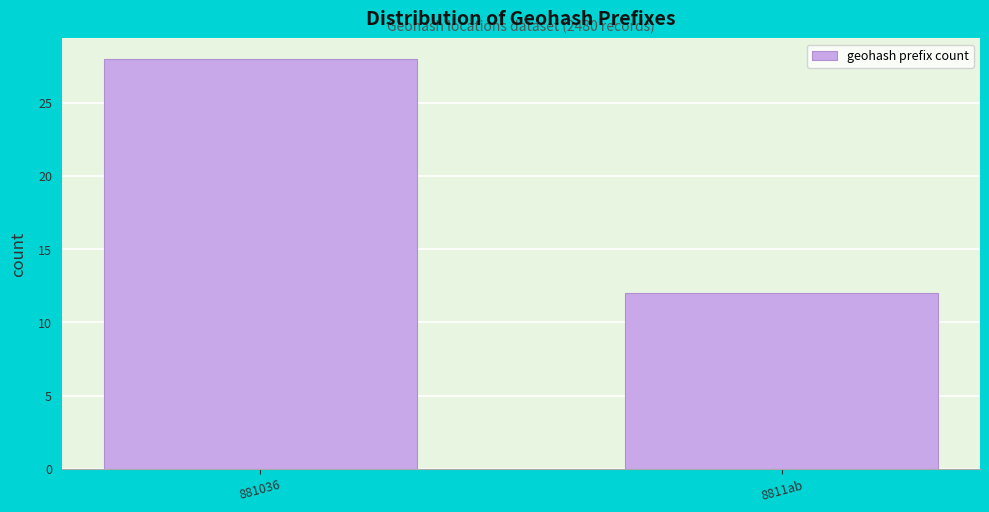

Reading right to left, what are all the values shown in this chart?

8811ab=12	881036=28